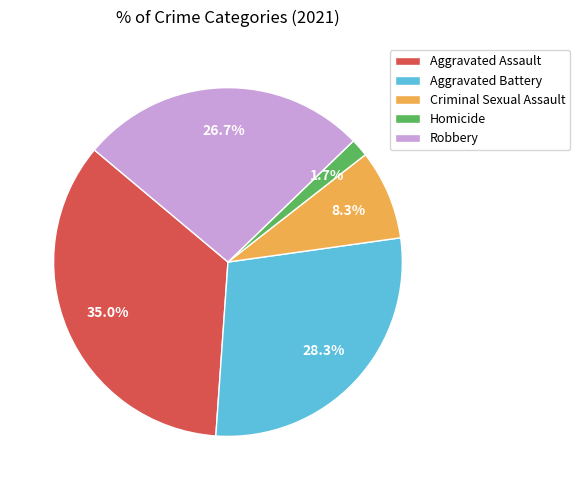

Is there any slice that represents more than half of the pie?

No